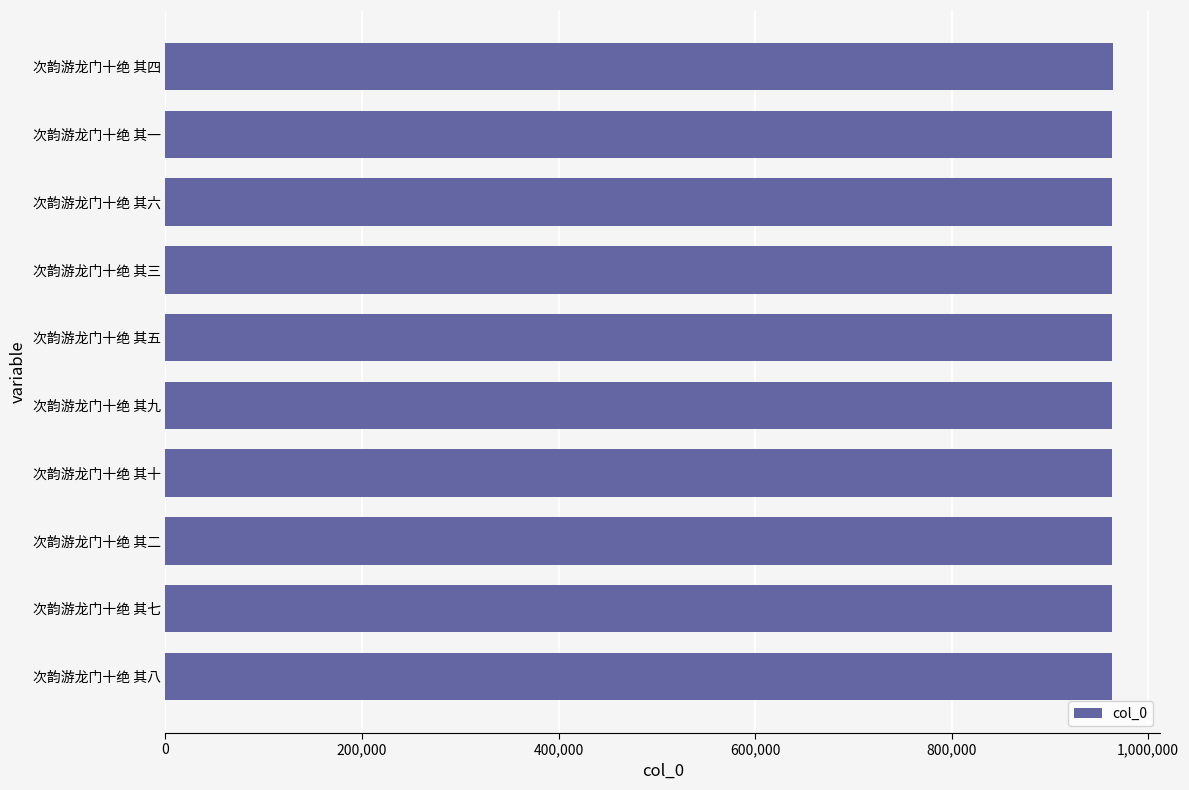

What is the sum of the values at 次韵游龙门十绝 其九 and 次韵游龙门十绝 其四?

1927149